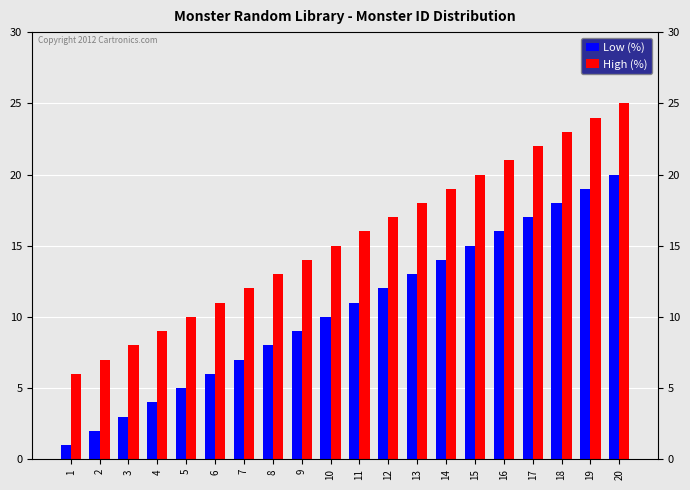

What is the highest value of the Low (%) series?

20